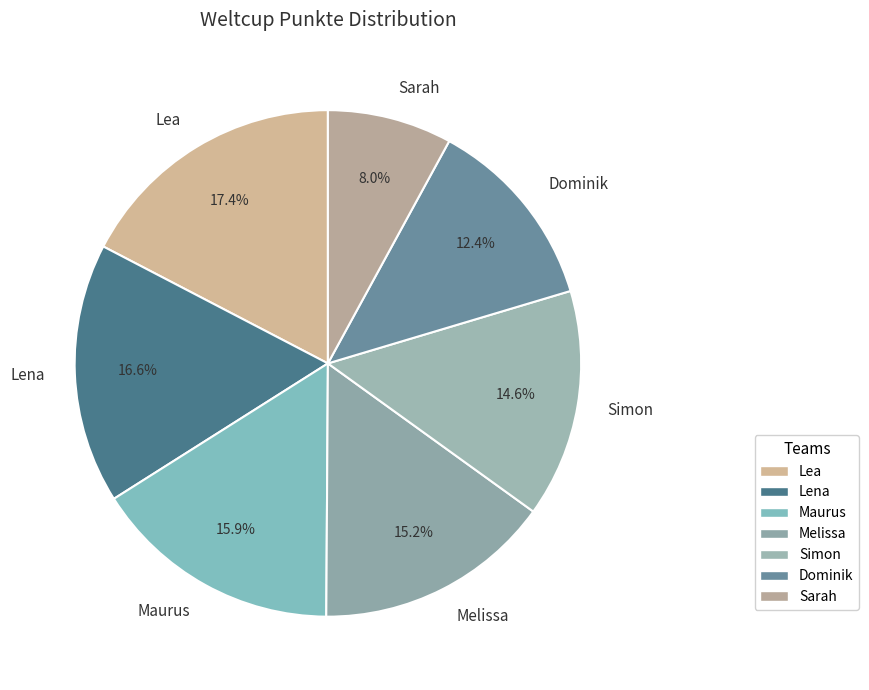

What is the ratio of the value at Sarah to the value at Simon?

0.5